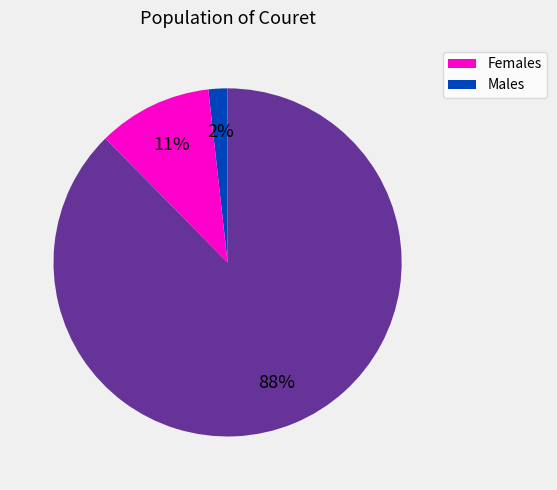

To the nearest percent, what is the average slice percentage?

33%